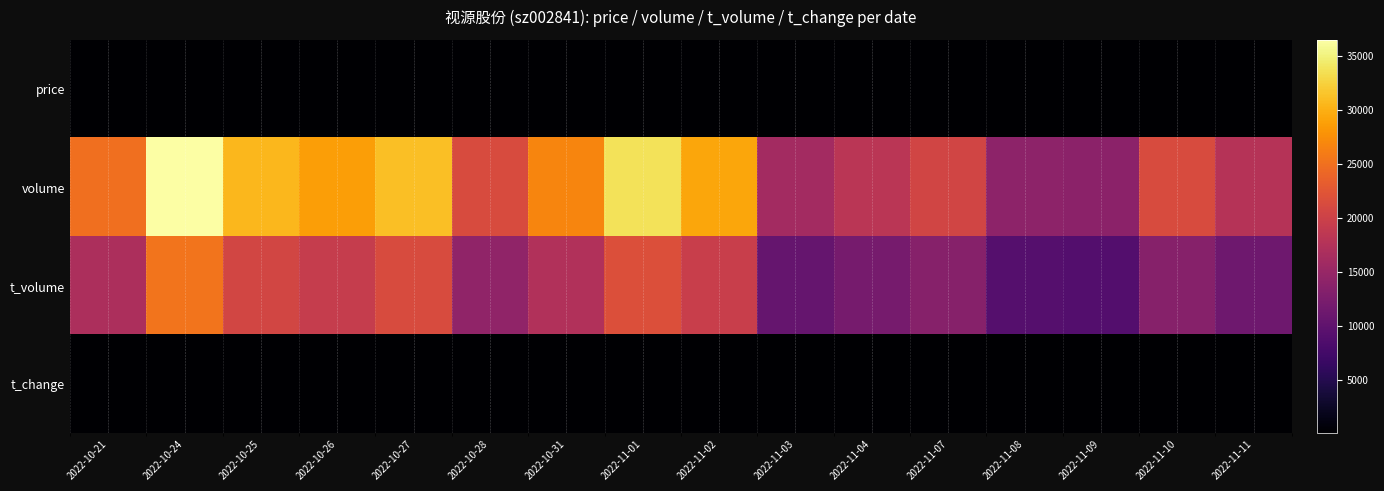

Reading left to right, extract all data points from this chart.

price: 2022-10-21=68.3	2022-10-24=67.9	2022-10-25=67.2	2022-10-26=67.8	2022-10-27=68.4	2022-10-28=66.1	2022-10-31=65.1	2022-11-01=65.2	2022-11-02=67.5	2022-11-03=66.2	2022-11-04=67.1	2022-11-07=65.4	2022-11-08=64.7	2022-11-09=64.4	2022-11-10=63.0	2022-11-11=63.8
volume: 2022-10-21=24872.0	2022-10-24=36508.0	2022-10-25=30541.0	2022-10-26=28770.0	2022-10-27=31148.0	2022-10-28=21267.0	2022-10-31=26689.0	2022-11-01=33706.0	2022-11-02=29346.0	2022-11-03=15987.0	2022-11-04=18124.0	2022-11-07=20484.0	2022-11-08=14069.0	2022-11-09=13856.0	2022-11-10=21332.0	2022-11-11=17713.0
t_volume: 2022-10-21=16918.0	2022-10-24=25309.0	2022-10-25=20665.0	2022-10-26=19358.0	2022-10-27=21364.0	2022-10-28=14264.0	2022-10-31=17389.0	2022-11-01=21687.0	2022-11-02=19613.0	2022-11-03=10551.0	2022-11-04=12095.0	2022-11-07=13485.0	2022-11-08=9064.0	2022-11-09=8953.0	2022-11-10=13410.0	2022-11-11=11401.0
t_change: 2022-10-21=0.4	2022-10-24=0.6	2022-10-25=0.5	2022-10-26=0.4	2022-10-27=0.5	2022-10-28=0.3	2022-10-31=0.4	2022-11-01=0.5	2022-11-02=0.4	2022-11-03=0.2	2022-11-04=0.3	2022-11-07=0.3	2022-11-08=0.2	2022-11-09=0.2	2022-11-10=0.3	2022-11-11=0.3